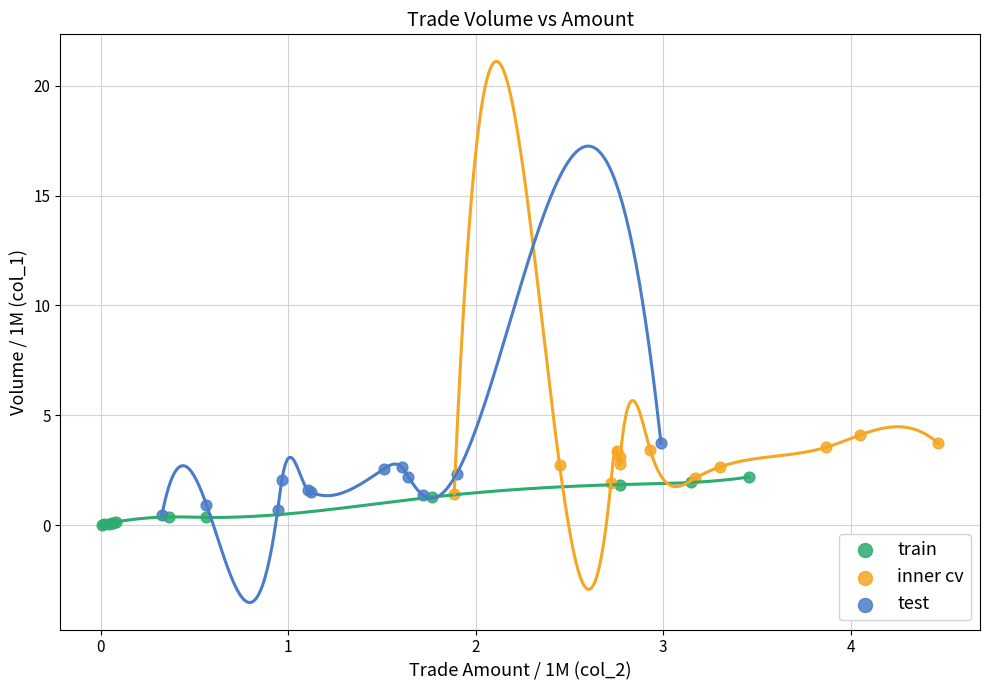

Which series has the largest Y range (max minus min)?

test